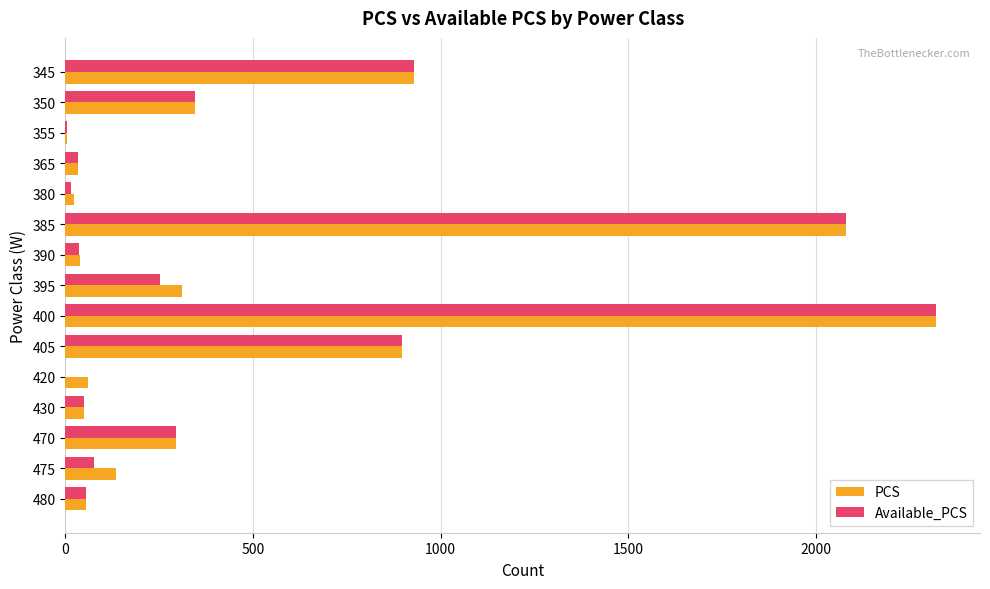

What is the total value across all series at 470?

592